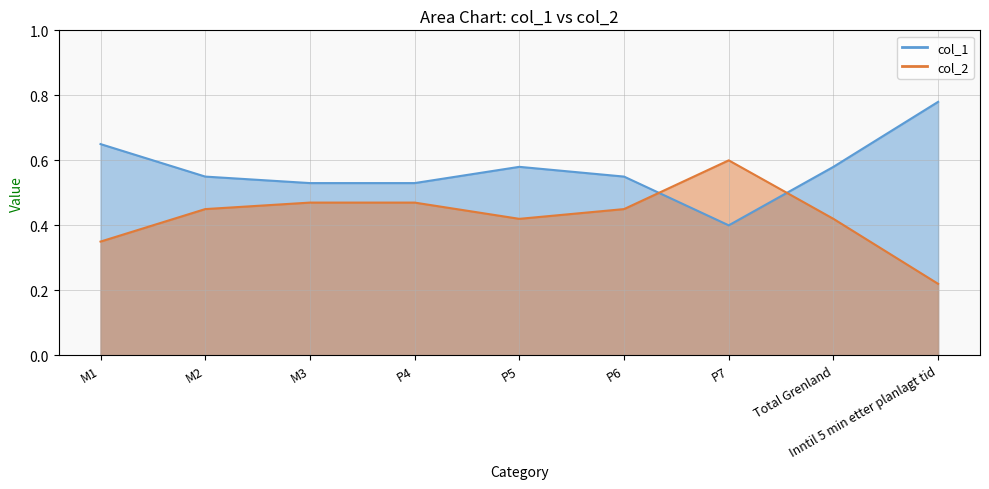

What is the difference between the maximum and minimum values in the col_2 series?

0.4